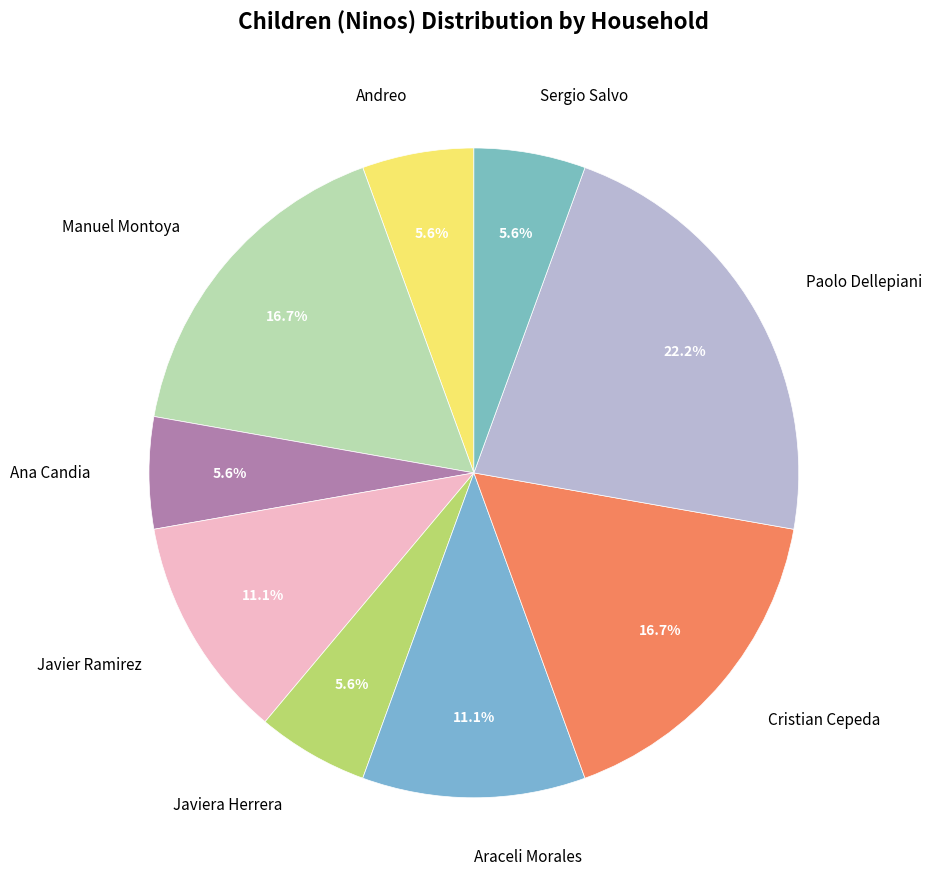

Which category has the biggest portion of the pie?

Paolo Dellepiani